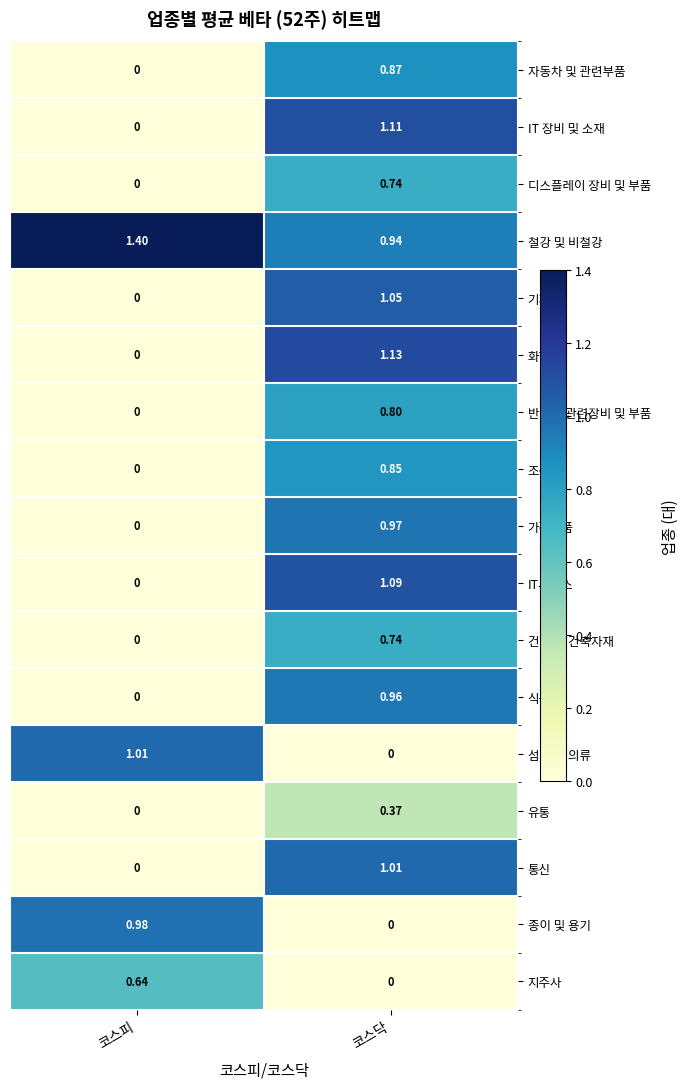

Which series has the widest spread of values?

화학